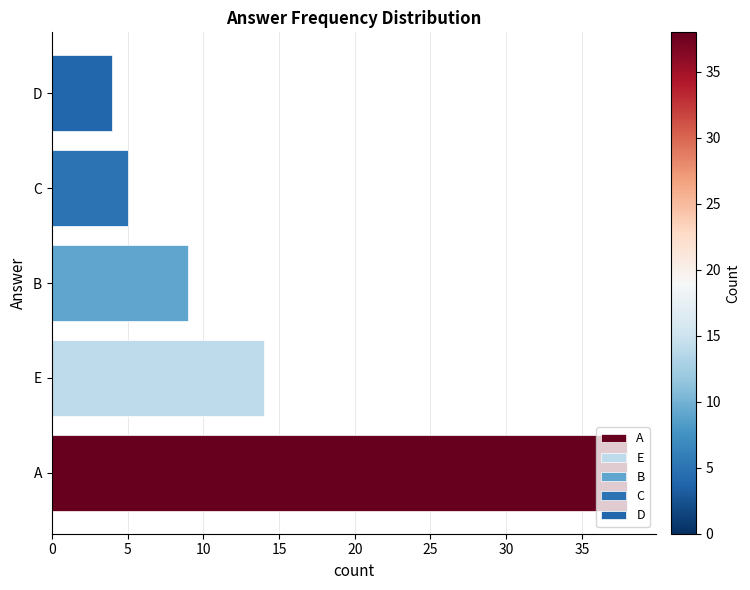

At which label is the value closest to 21?

E